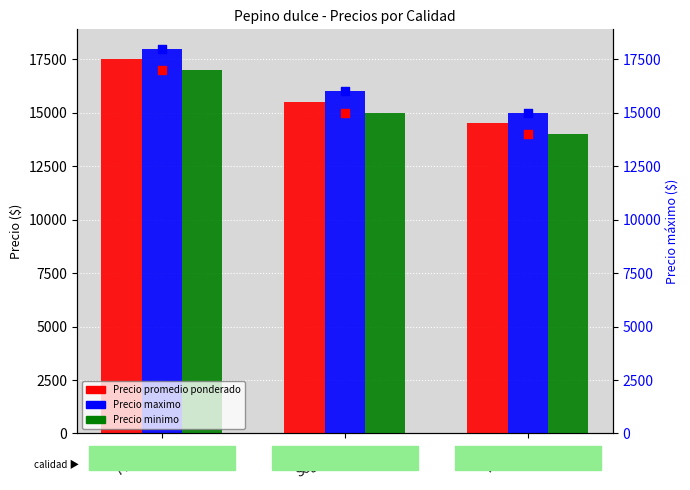

Which series has the largest Y range (max minus min)?

Precio promedio ponderado